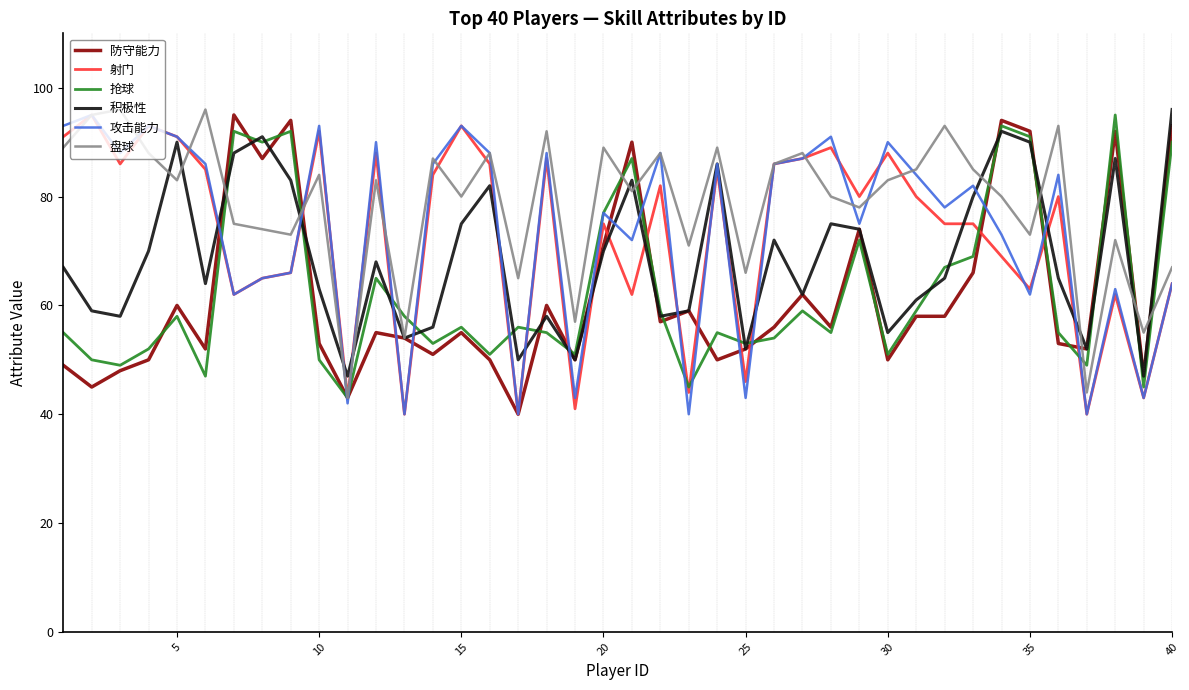

Which series has the largest total across all categories?

盘球